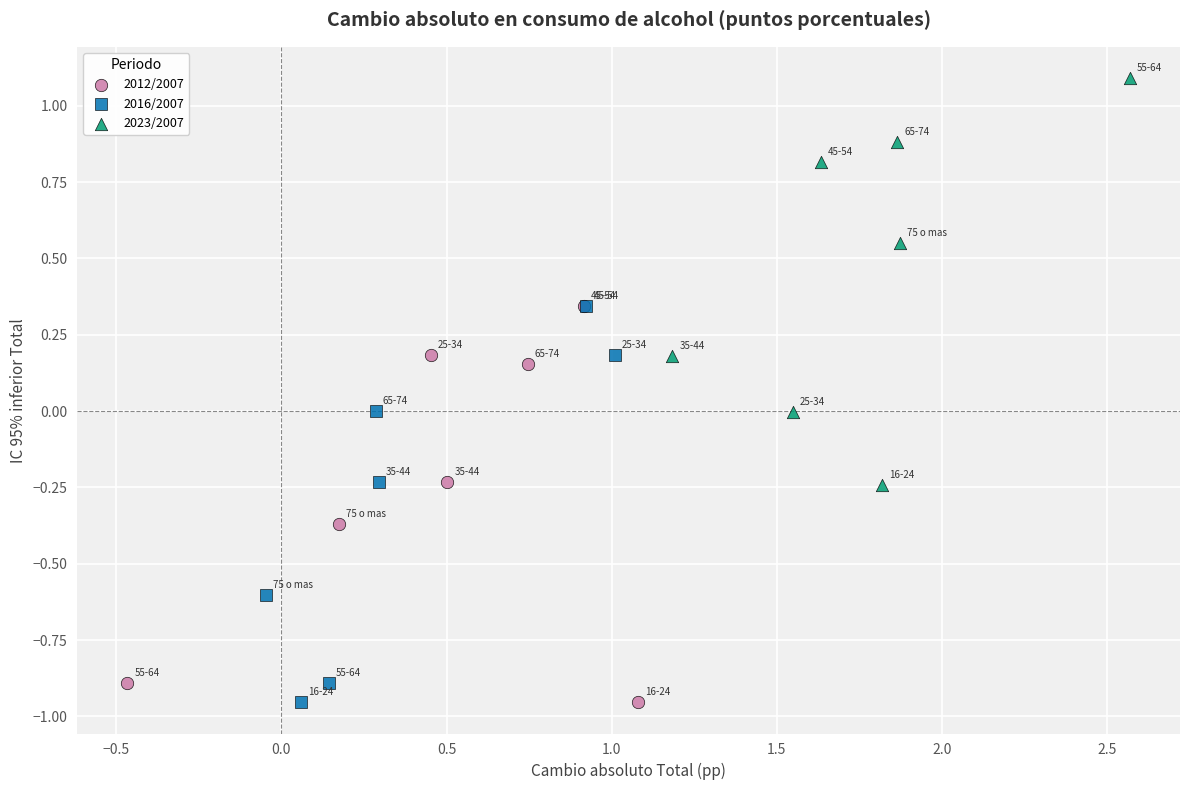

Which series reaches the maximum Y coordinate?

2023/2007